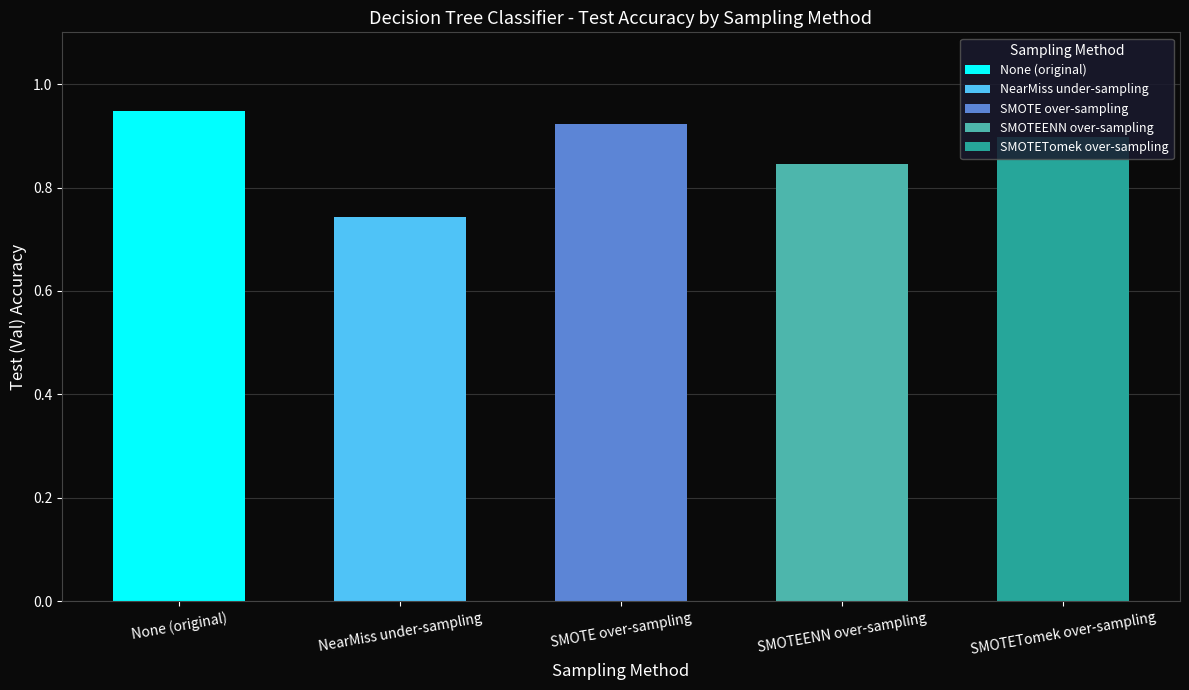

What is the smallest value displayed?

0.7